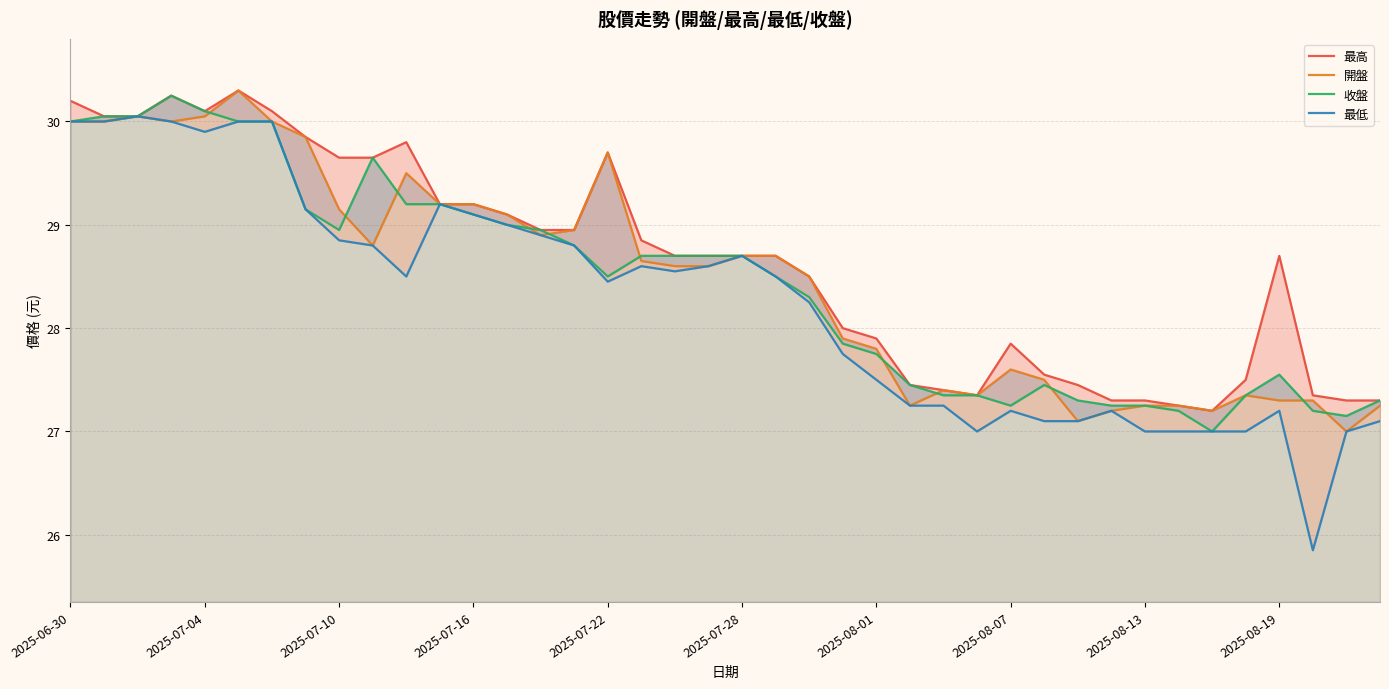

In 收盤, how many points are lower than both neighbors (excluding endpoints)?

5